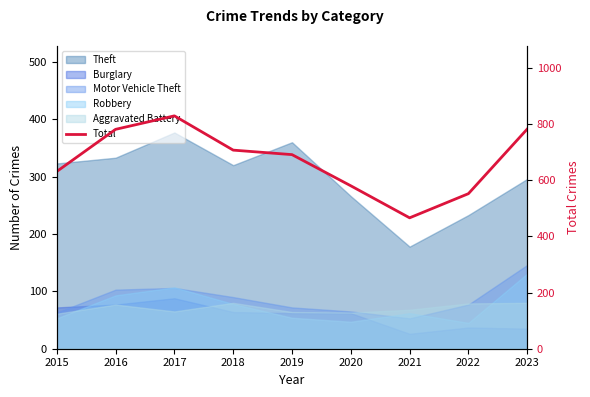

How many lines are shown in the chart?

1